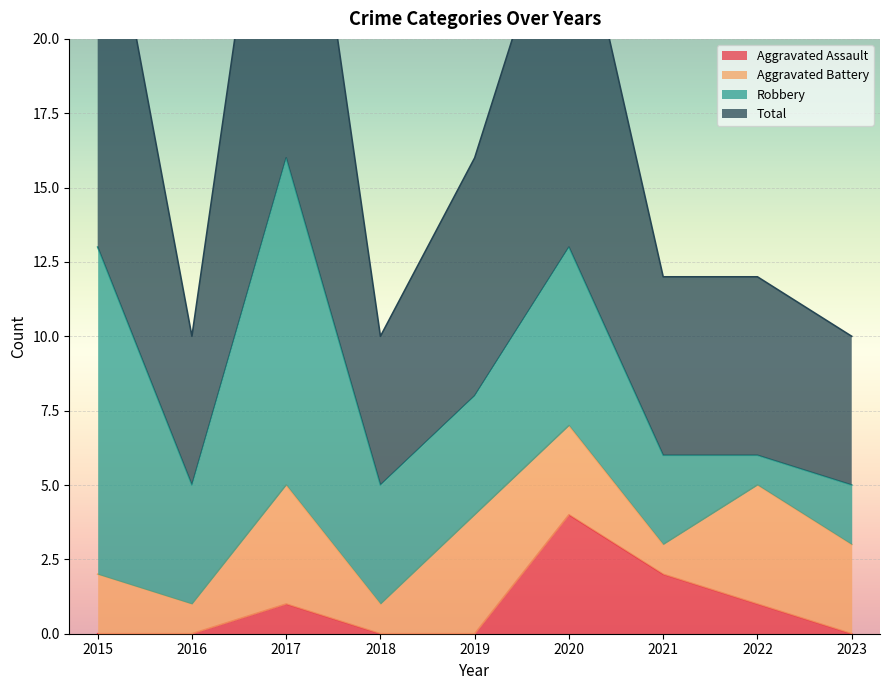

Between 2020 and 2023, which series saw the biggest shift?

Total